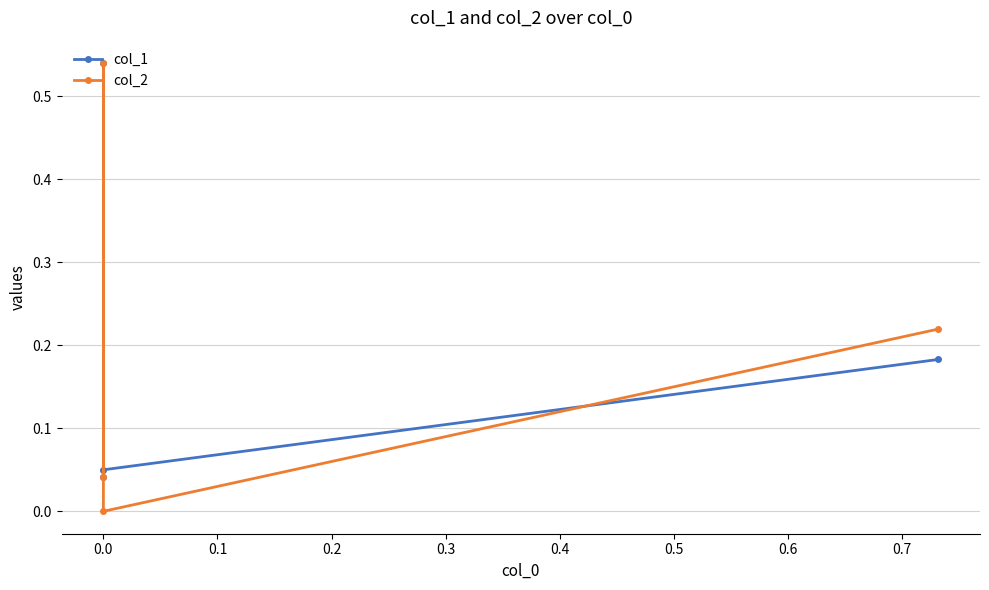

Is the value of col_2 at −0.1 greater than the value of col_1 at 0.2?

Yes